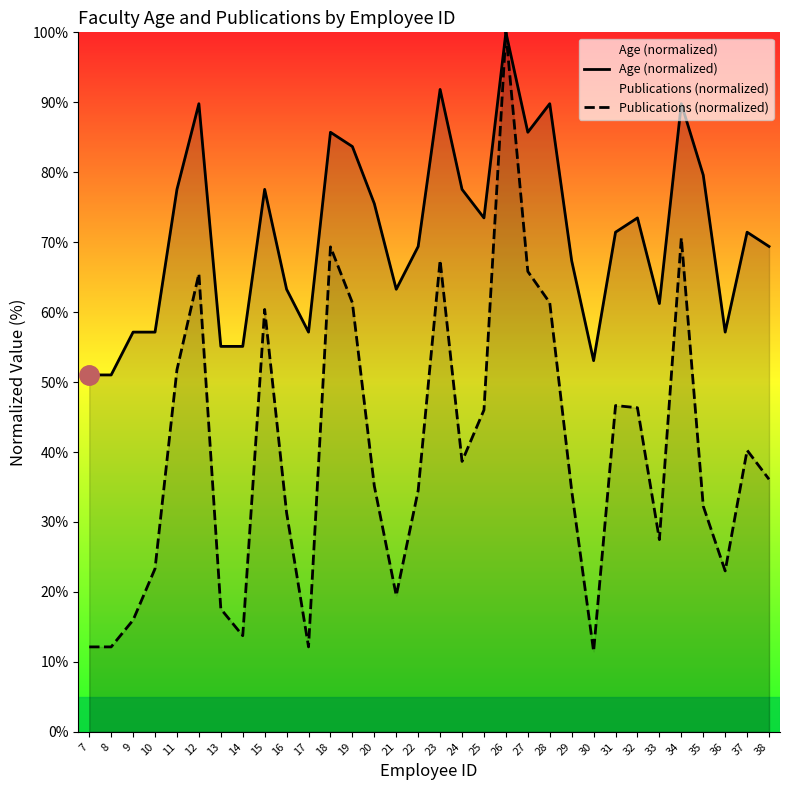

The Age (normalized) series shows 77.6 at 15. True or false?

True